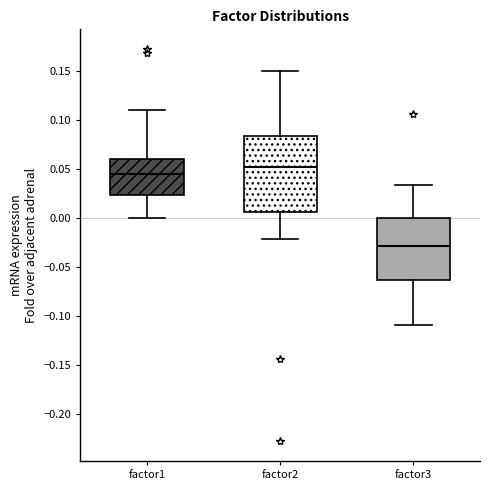

Where does the upper whisker of the box for factor3 end on the y-axis? The values are not printed on the chart, so give them approximately, as read against the axis.

0.035